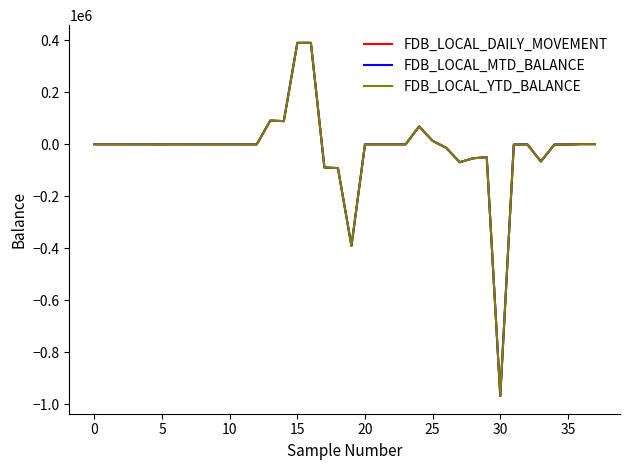

Which series has the largest total across all categories?

FDB_LOCAL_DAILY_MOVEMENT